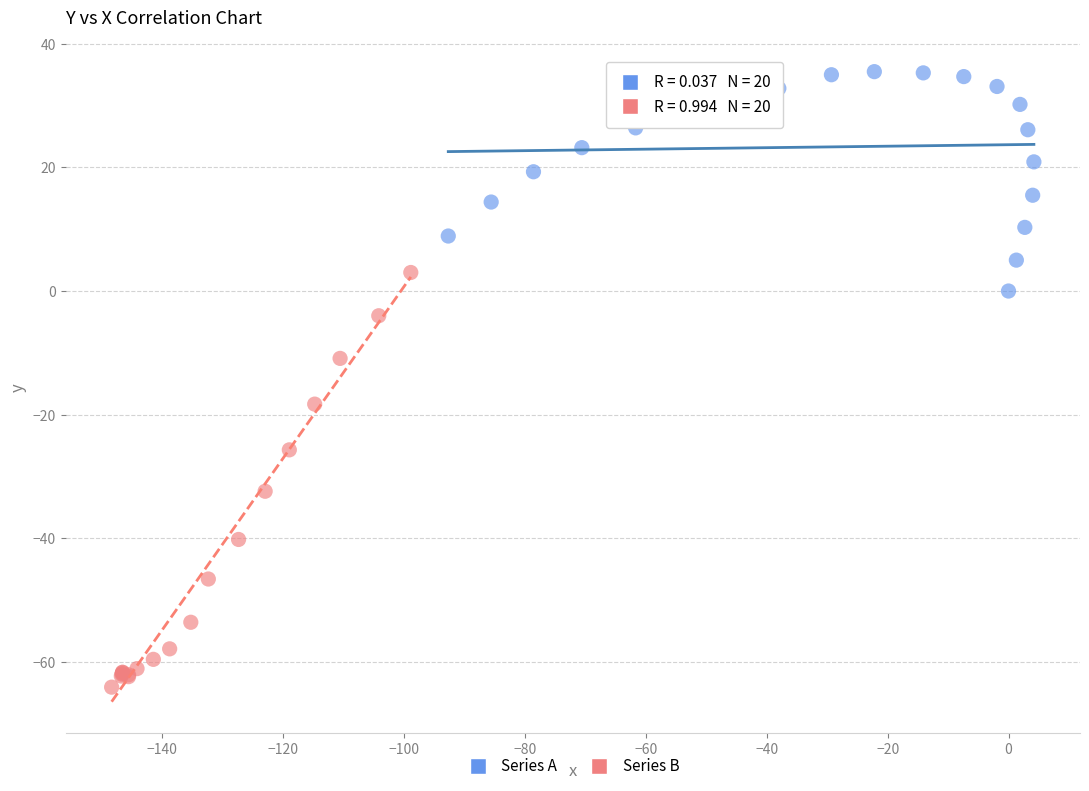

Which series contains the highest Y value?

Series A